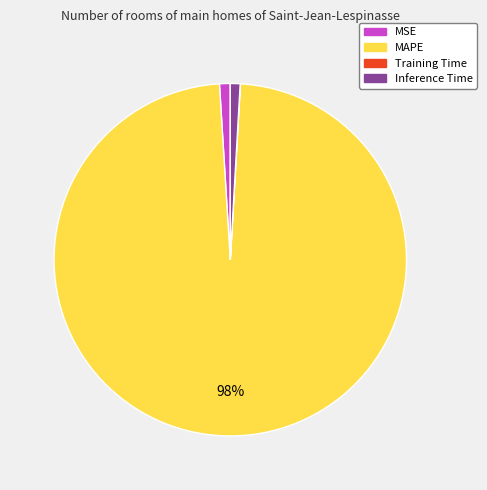

Does any single category account for the majority?

Yes